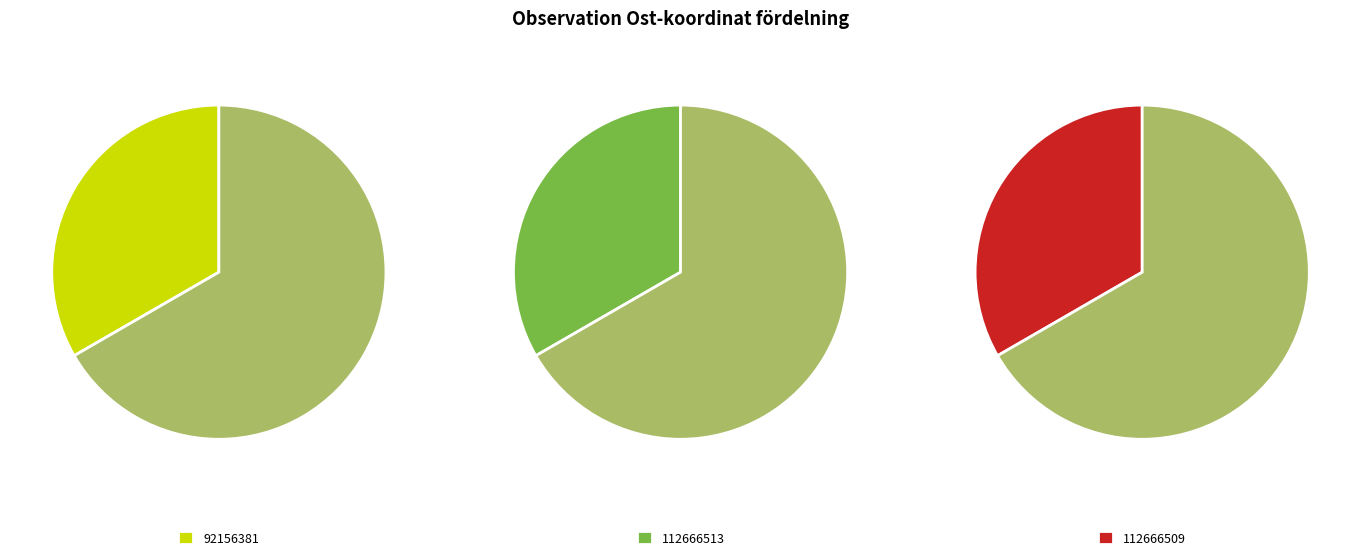

Is there a majority slice in this chart?

No